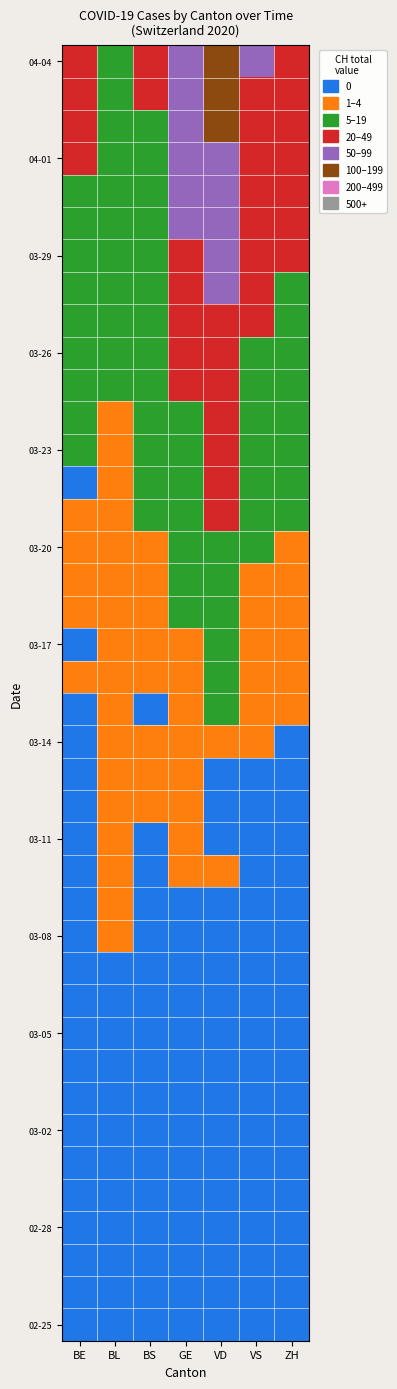

What is the difference between the highest and lowest values at BL?

2